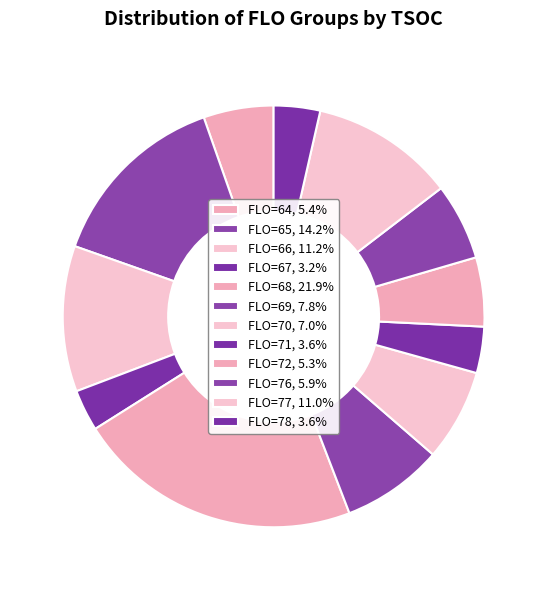

How many segments does this pie chart have?

12